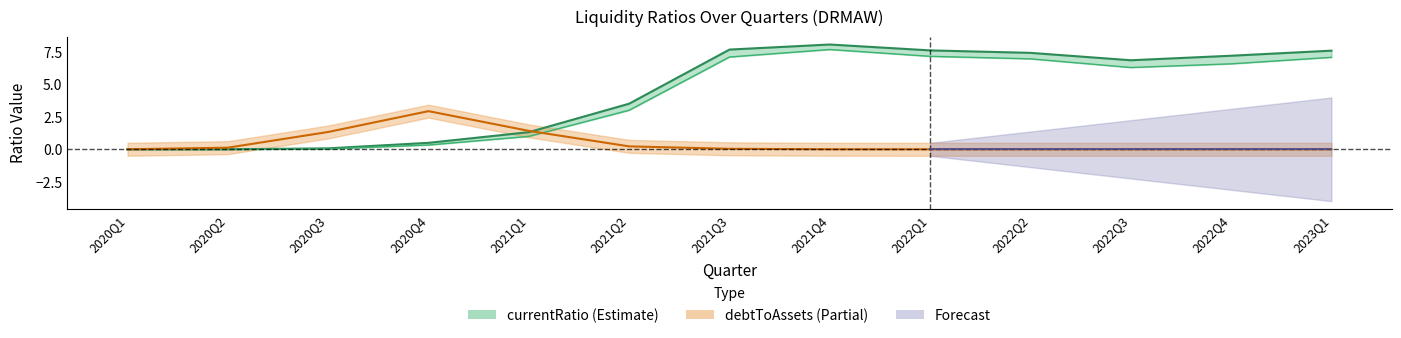

Which series ends up on top after the final intersection of debtToAssets and currentRatio?

currentRatio